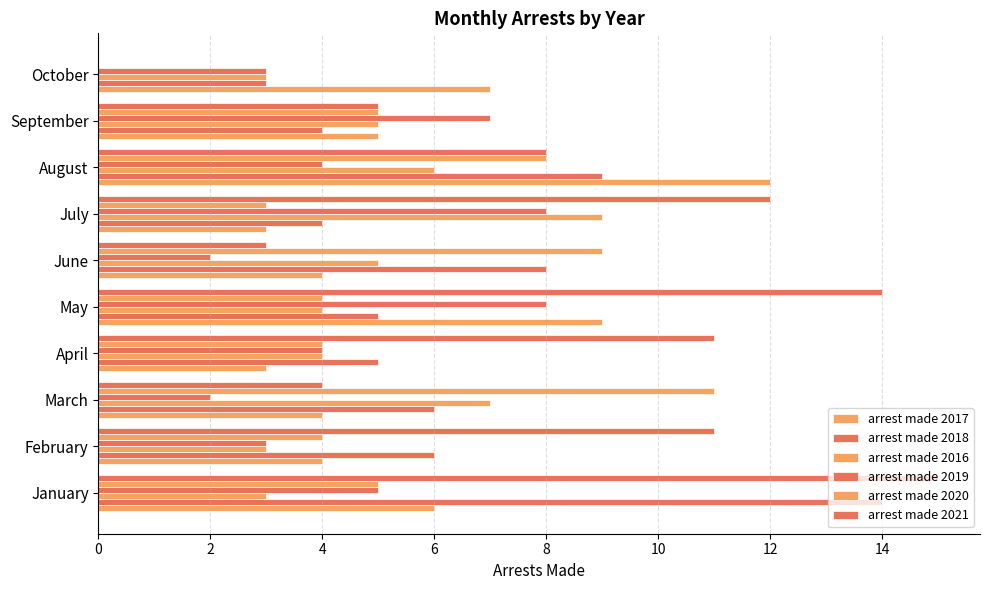

How many distinct data groups are displayed?

6